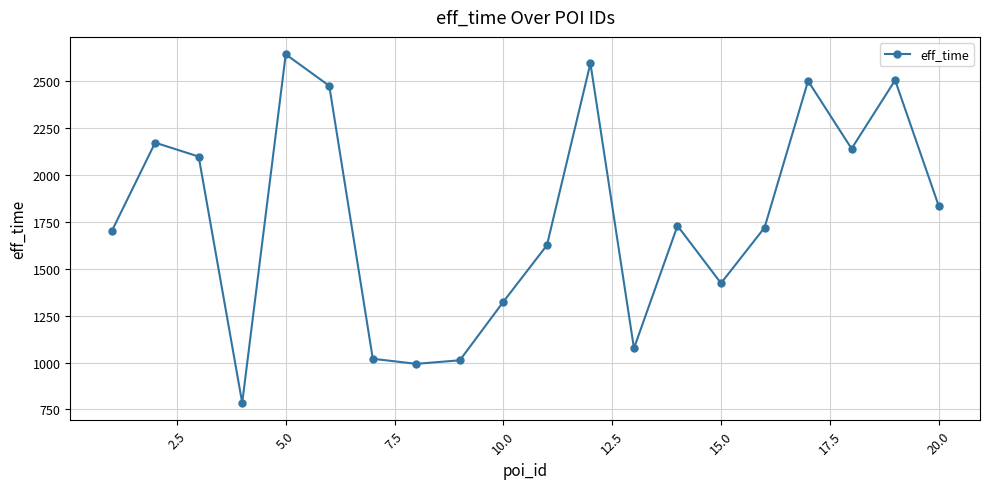

What is the maximum value shown in the chart?

2643